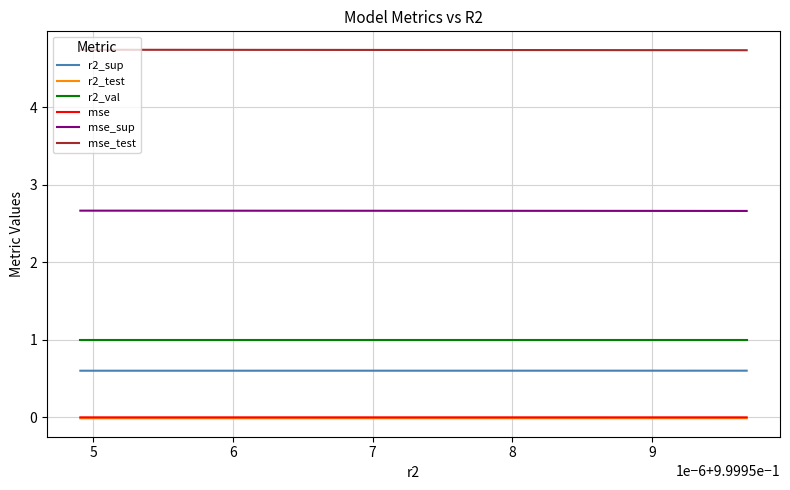

Does the chart display data point markers on the line(s)?

No